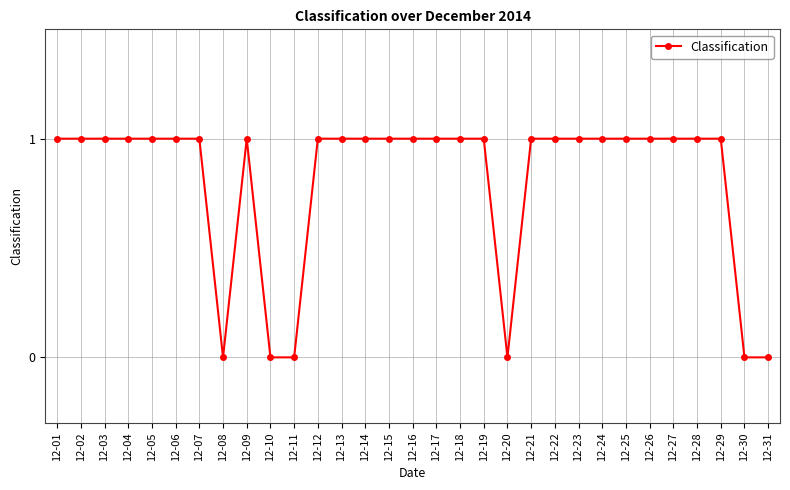

True or false: the data has more than 0 interior local peaks.

True